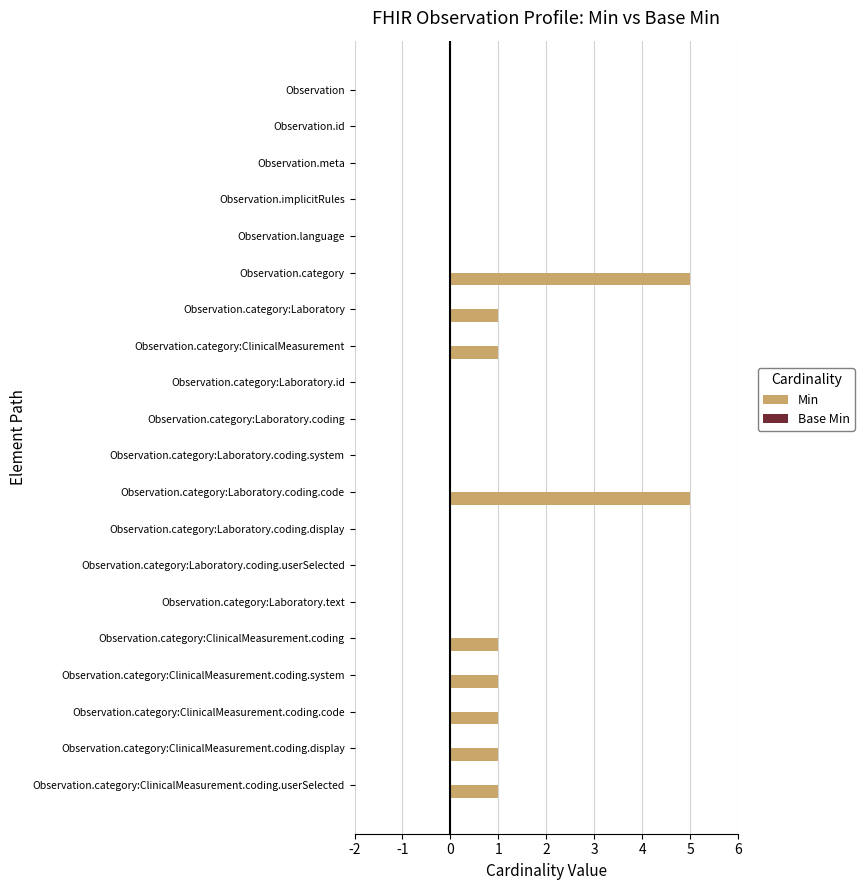

Is it true that the value at Observation.category:ClinicalMeasurement.coding.system is 2?

False